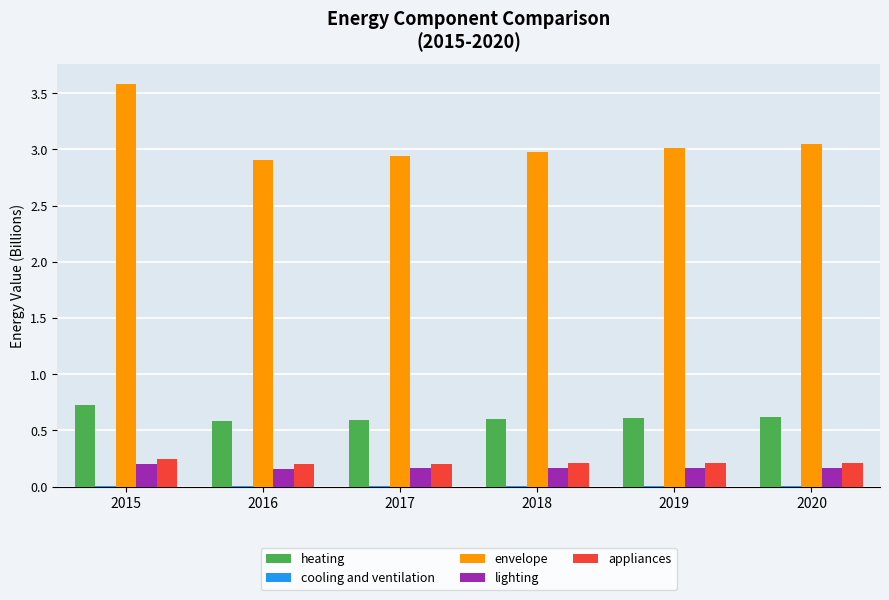

What is the total value across all series at 2018?

4.0